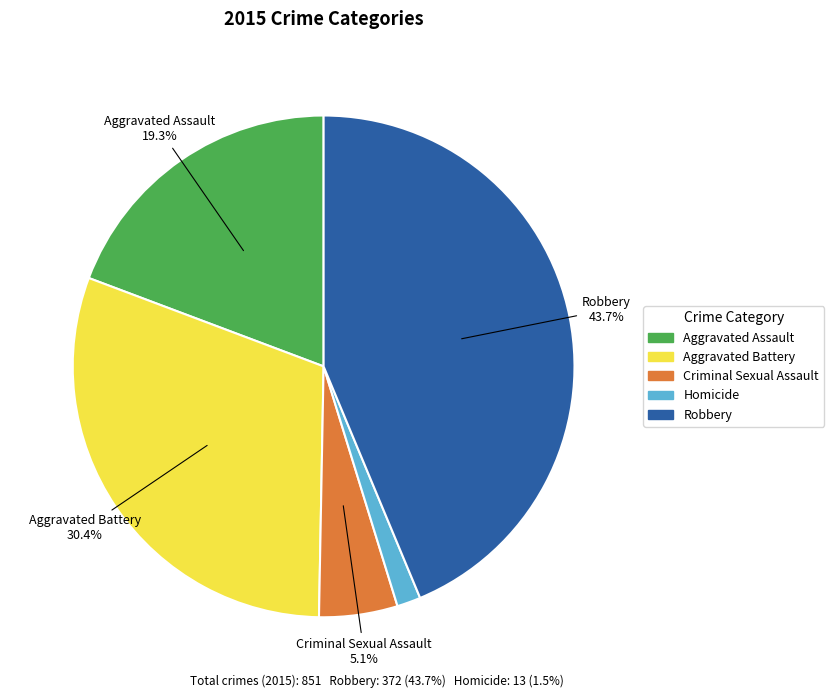

What percentage is NOT represented by Aggravated Battery?

69.6%